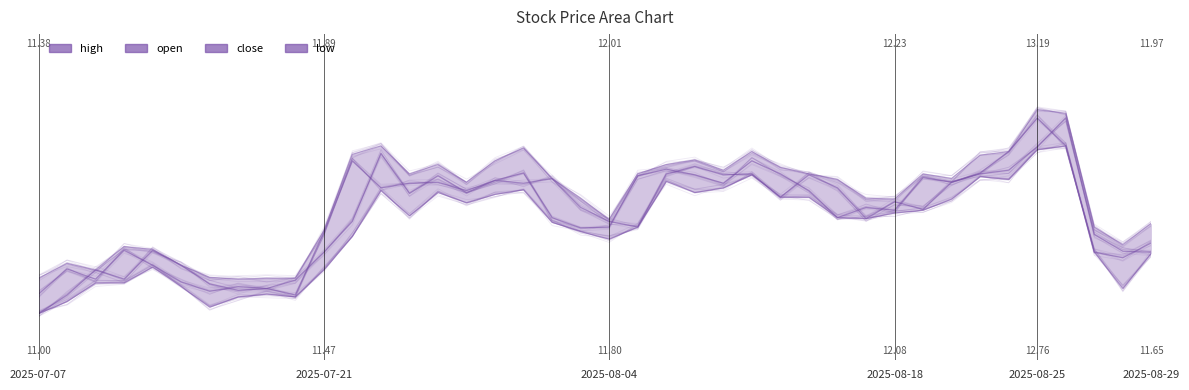

Reading left to right, list all the values displayed in this chart.

high: 11.4	11.5	11.5	11.7	11.7	11.5	11.4	11.4	11.4	11.4	11.9	12.7	12.8	12.5	12.6	12.4	12.6	12.8	12.4	12.2	12.0	12.5	12.6	12.7	12.5	12.7	12.6	12.5	12.4	12.2	12.2	12.5	12.4	12.7	12.7	13.2	13.2	11.9	11.7	12.0
open: 11.0	11.2	11.5	11.4	11.7	11.5	11.3	11.2	11.3	11.4	11.7	12.0	12.7	12.3	12.5	12.3	12.4	12.4	12.4	12.1	12.0	11.9	12.5	12.6	12.5	12.5	12.2	12.5	12.3	12.0	12.2	12.1	12.4	12.5	12.5	12.8	13.1	11.8	11.7	11.7
close: 11.2	11.5	11.4	11.7	11.5	11.3	11.2	11.3	11.3	11.2	11.9	12.6	12.3	12.4	12.4	12.3	12.4	12.5	12.0	11.9	11.9	12.5	12.6	12.5	12.4	12.6	12.5	12.3	12.0	12.1	12.1	12.5	12.4	12.5	12.7	13.1	12.8	11.7	11.6	11.8
low: 11.0	11.1	11.3	11.3	11.5	11.3	11.1	11.2	11.2	11.2	11.5	11.8	12.3	12.1	12.3	12.2	12.3	12.3	12.0	11.9	11.8	11.9	12.4	12.3	12.3	12.5	12.2	12.2	12.0	12.0	12.1	12.1	12.2	12.5	12.4	12.8	12.8	11.7	11.3	11.7